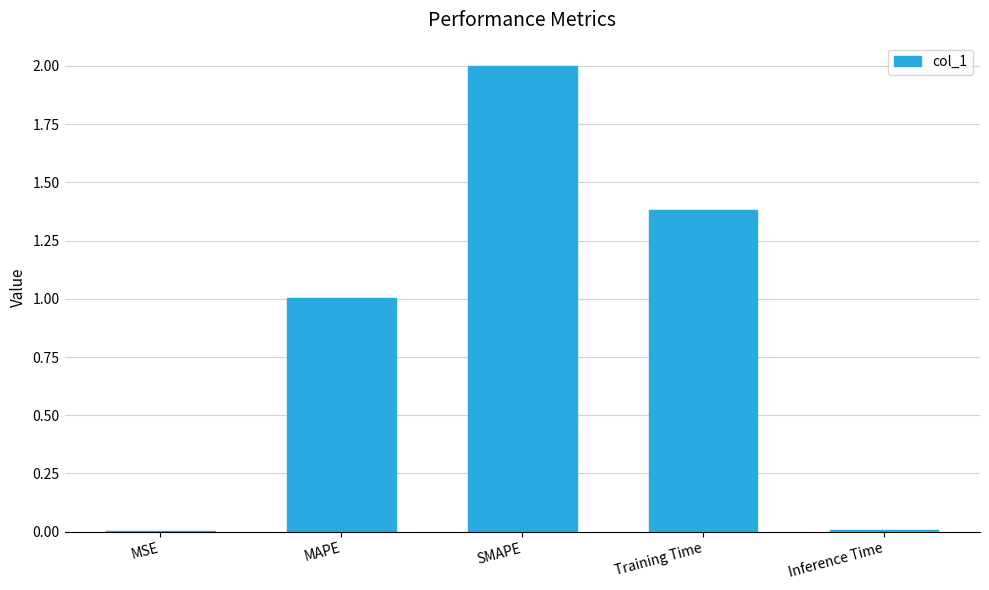

True or false: the data shows 0.0 at MSE.

True